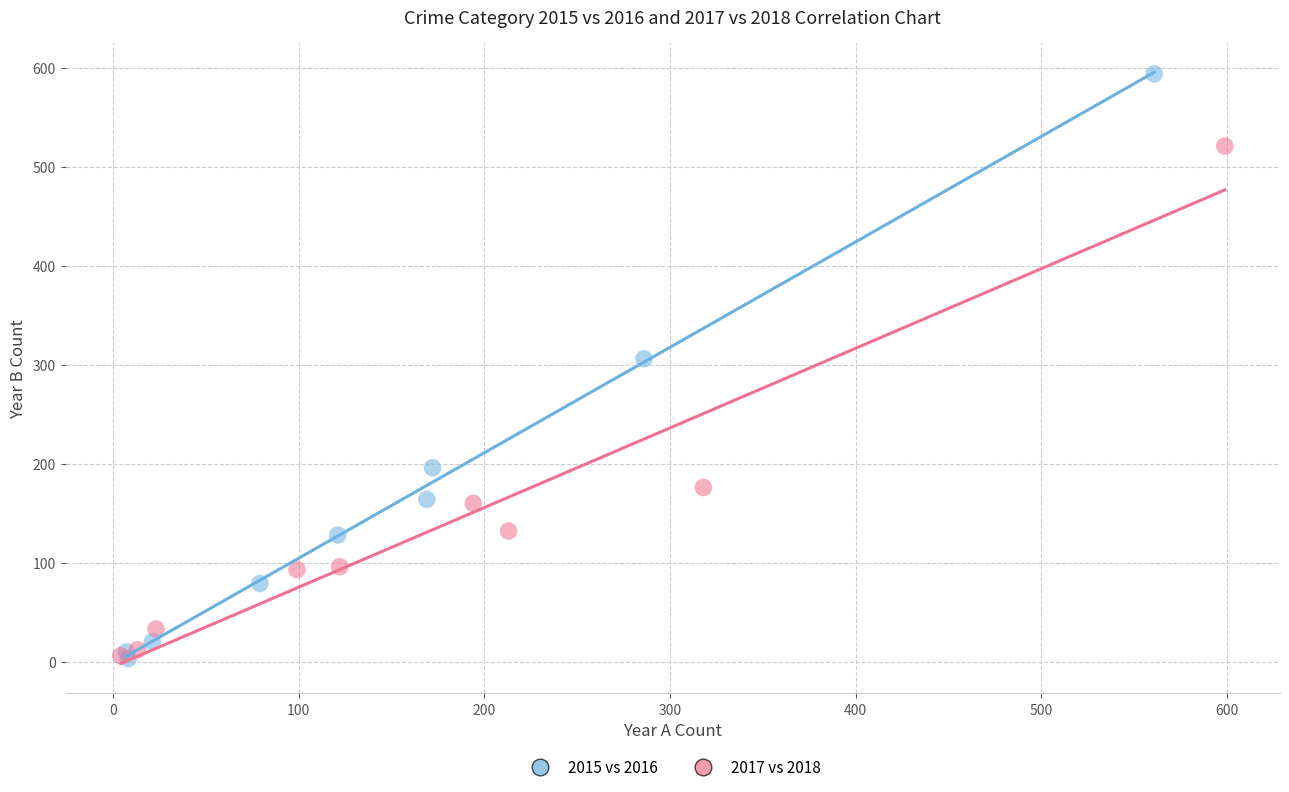

Which series reaches the maximum Y coordinate?

2015 vs 2016